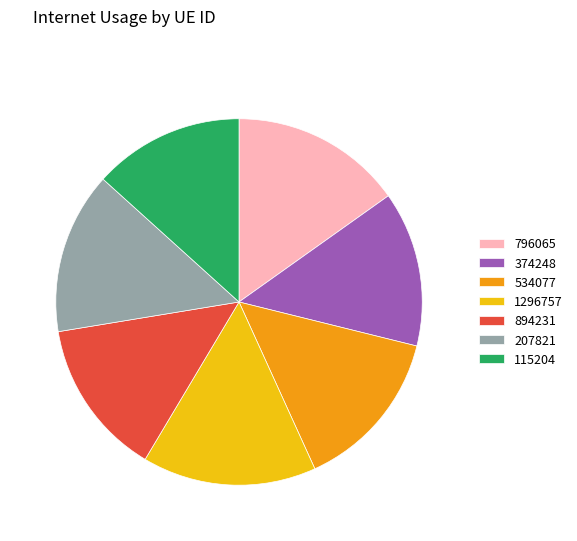

Combined, do 115204 and 1296757 account for over 50%?

No